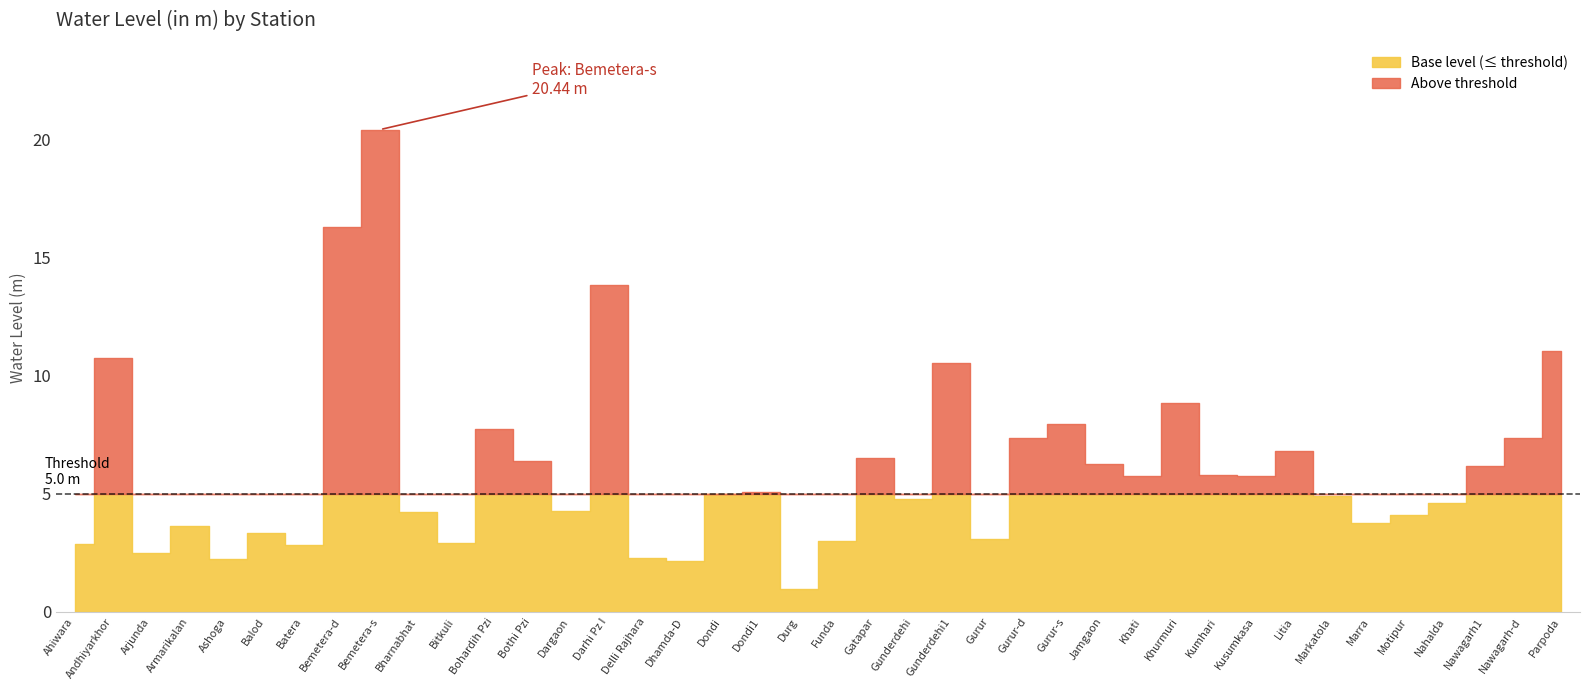

What is the ratio of the value at Gurur-d to the value at Bitkuli?

2.5